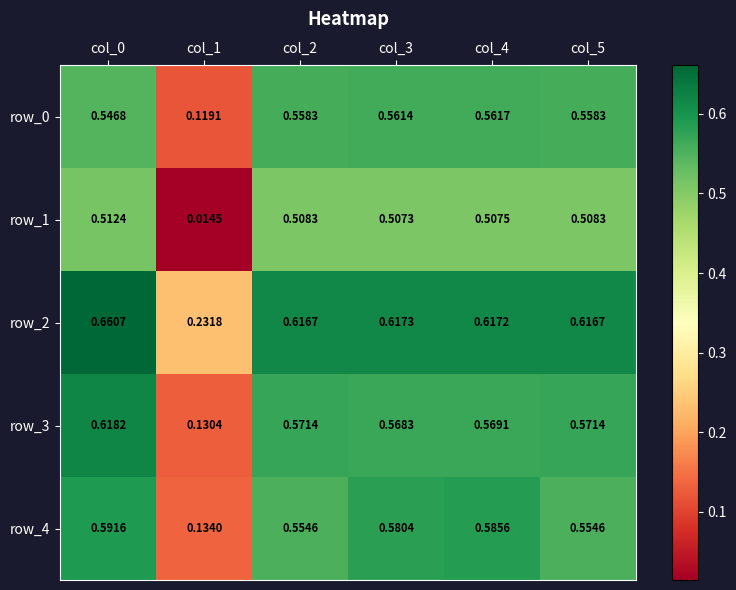

Is the value of row_0 at col_0 greater than the value of row_3 at col_0?

No